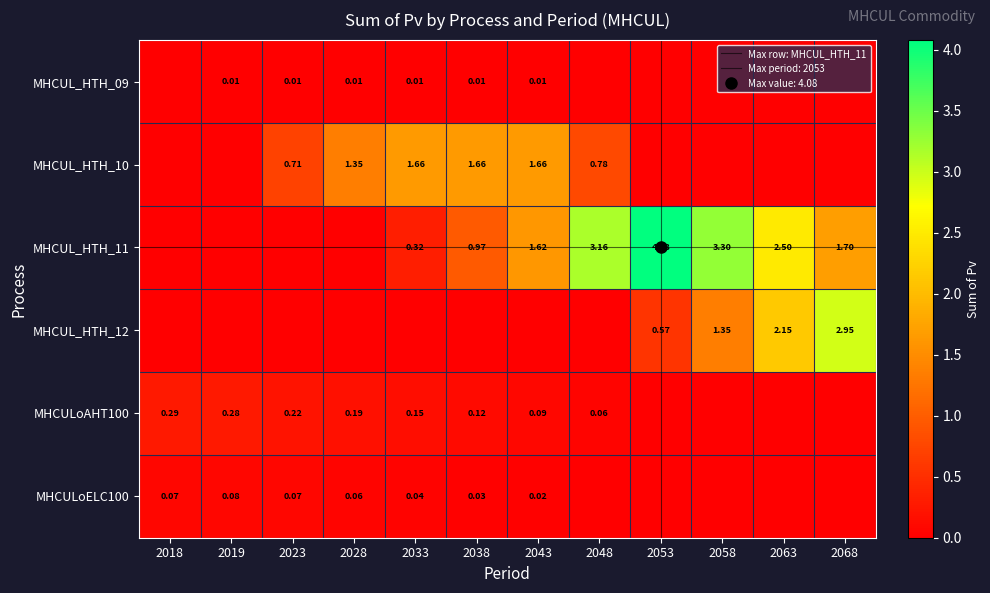

At how many categories does at least one series exceed 0?

12